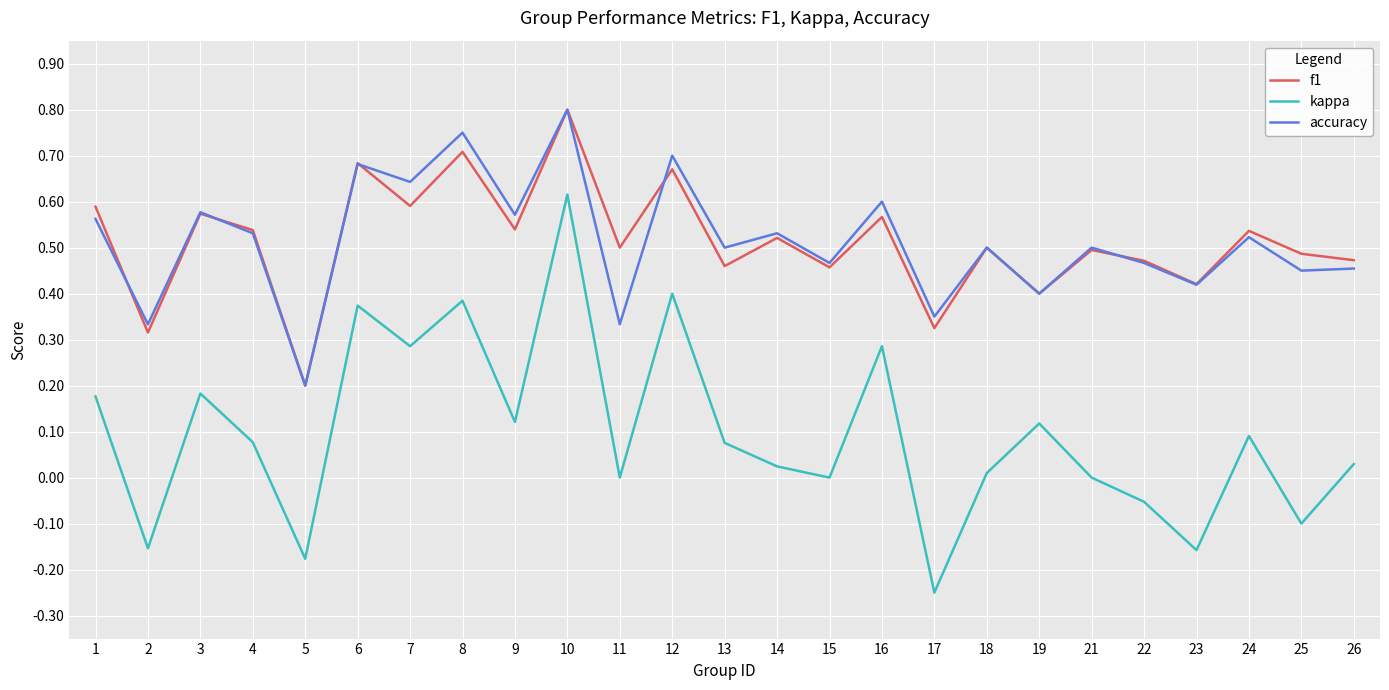

How many lines are shown in the chart?

3